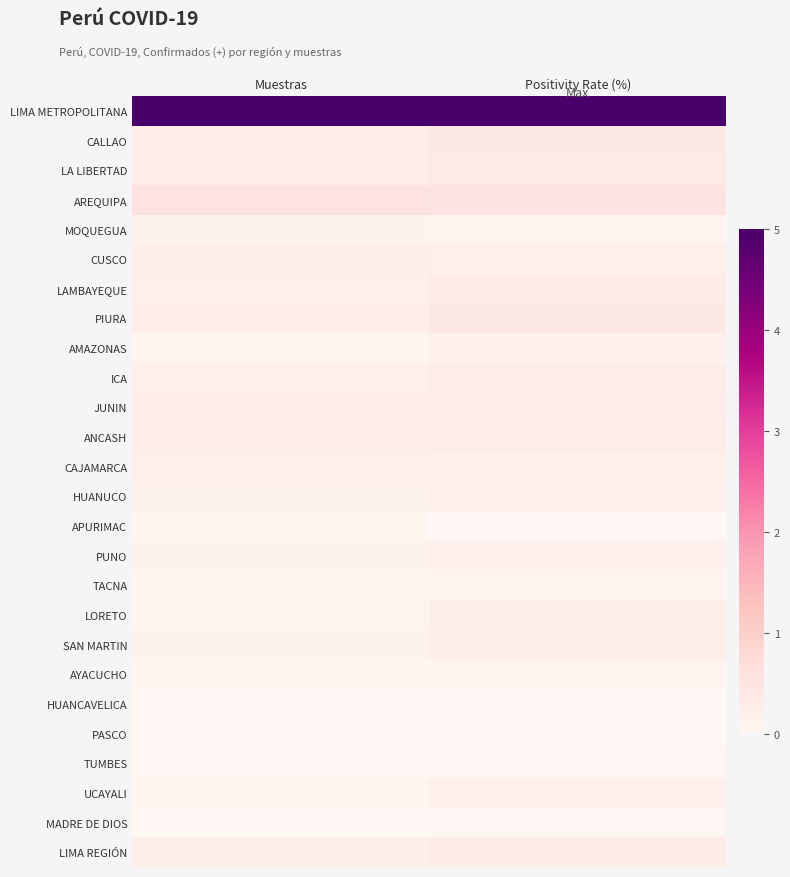

What is the greatest value displayed?

5.0